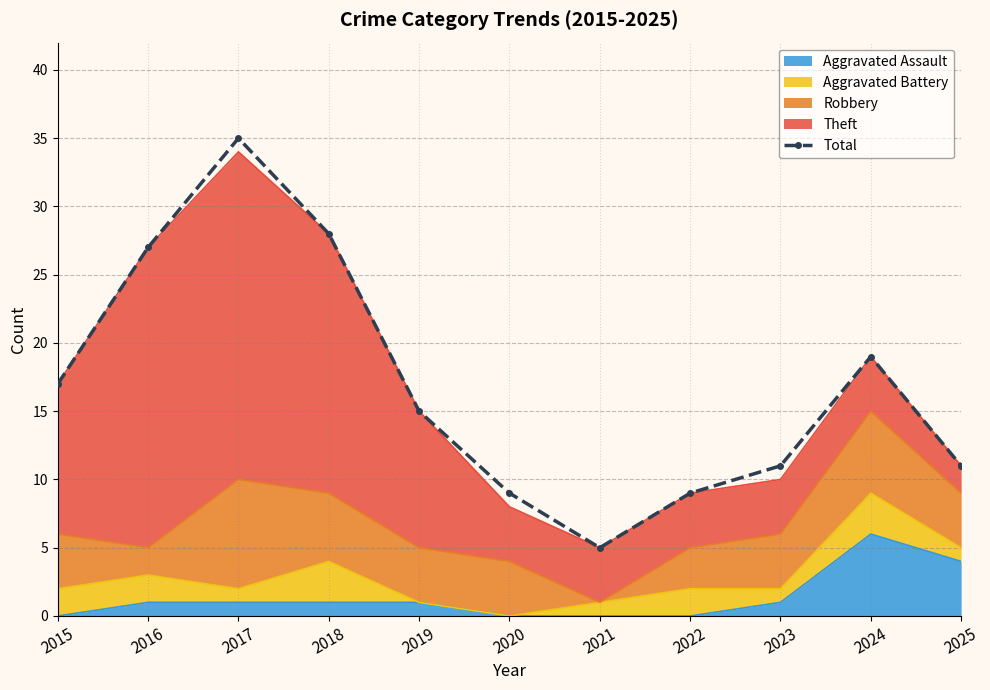

How many lines are shown in the chart?

1